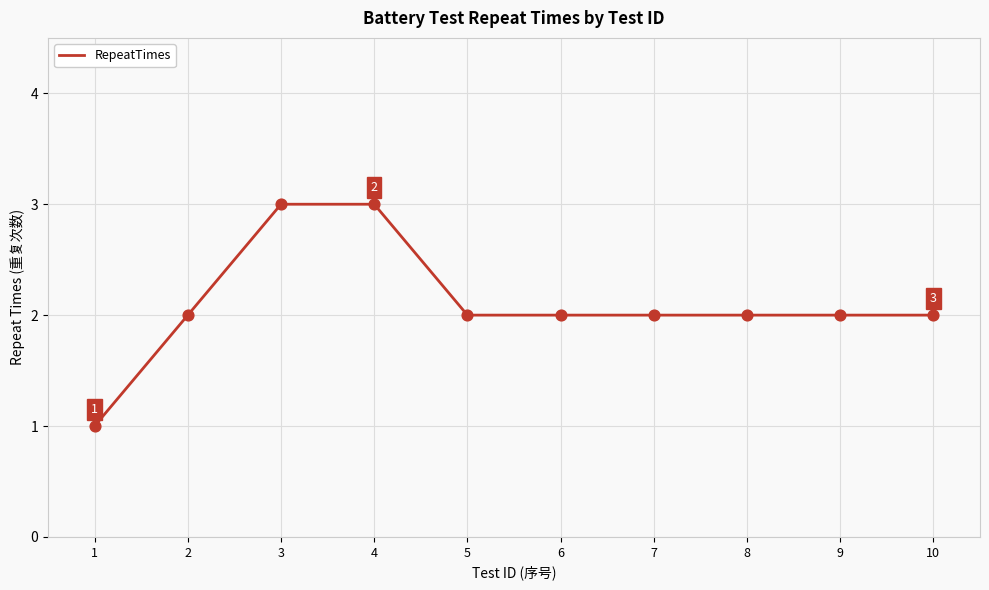

Between 9 and 1, which is larger?

9